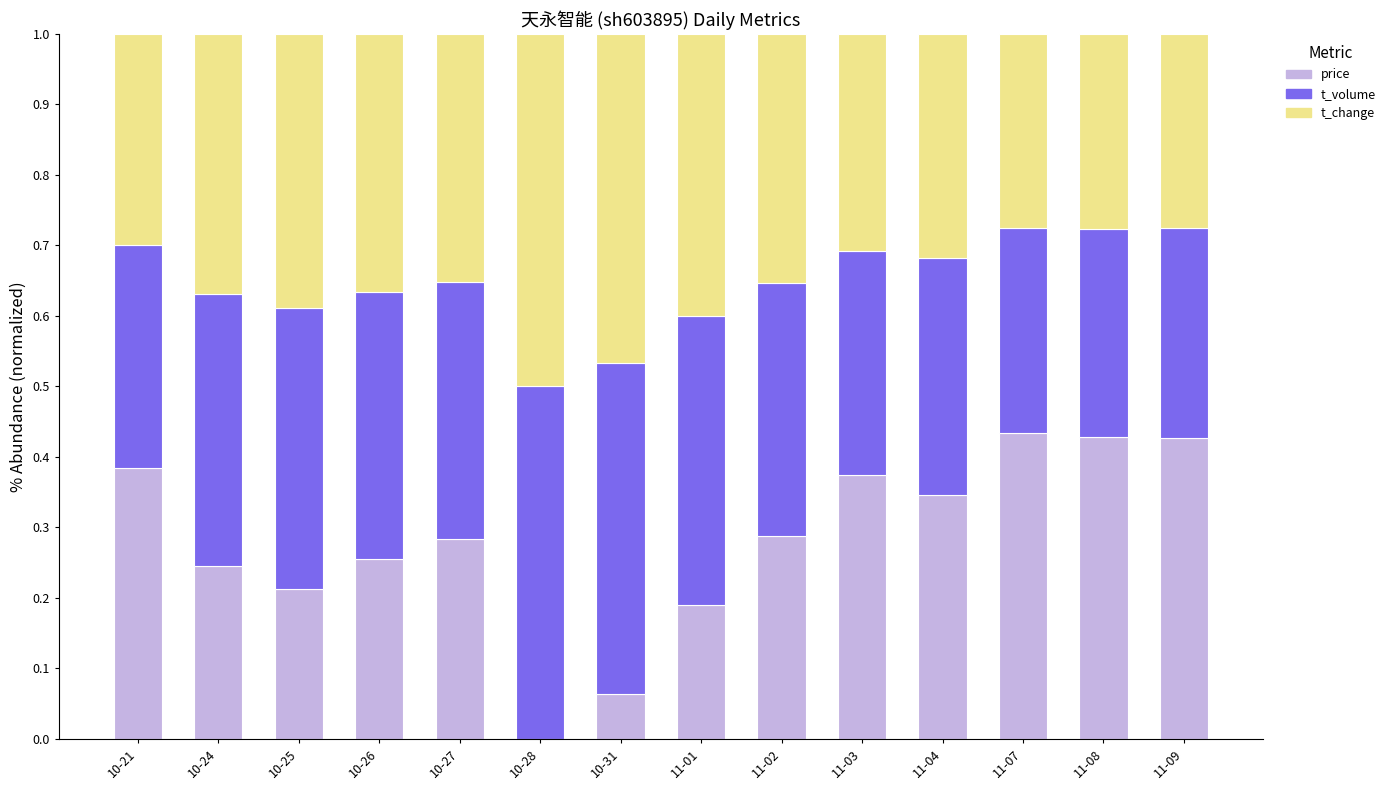

The value of price at 11-01 is 0.1. True or false?

False